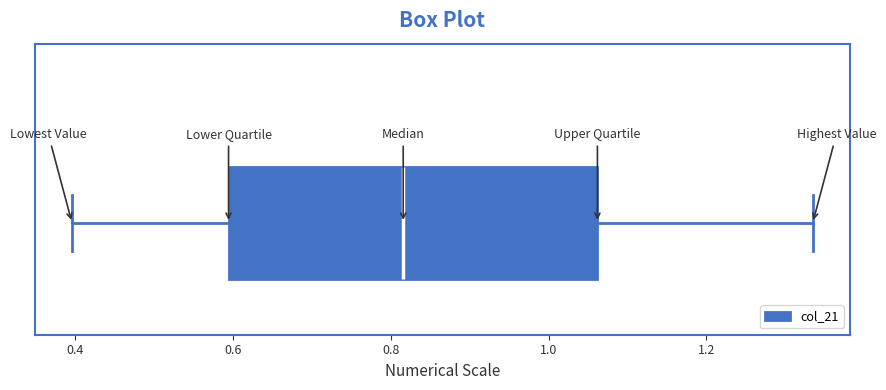

Transcribe this box plot: give where the median line is, the range the box spans, and where the two whiskers end, as read against the x-axis. The values are not printed on the chart, so give them approximately, as read against the axis.

median 0.82, box 0.60 to 1.06, whiskers 0.40 to 1.34